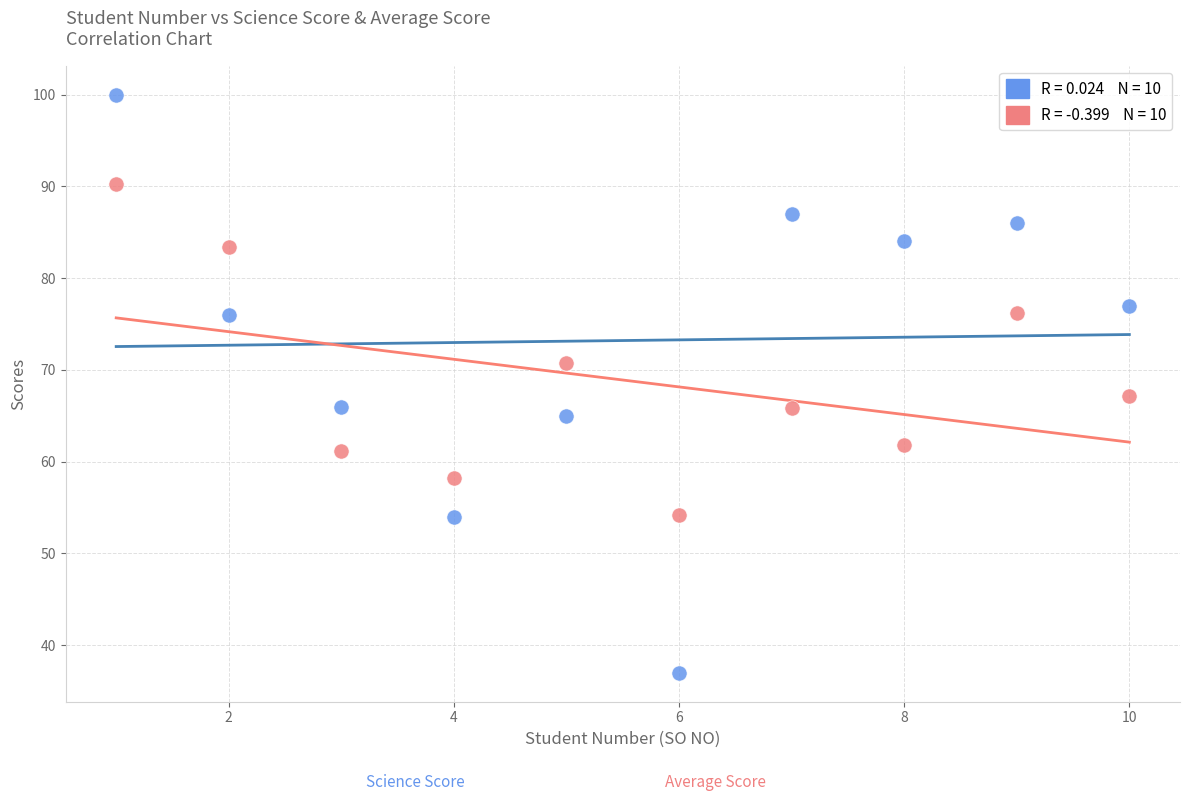

Across all series, what Y value is closest to 68?

67.2